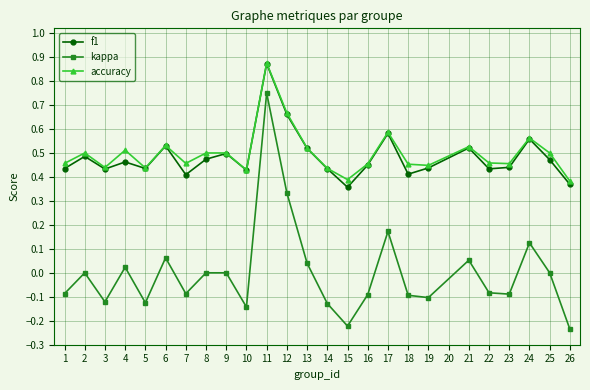

How many series are shown in this chart?

3